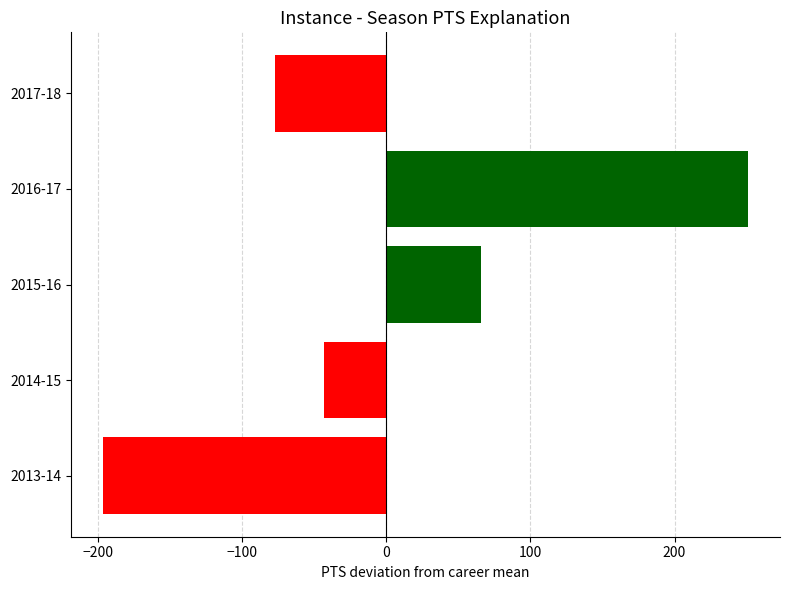

List the labels in order of value, smallest first.

2013-14, 2017-18, 2014-15, 2015-16, 2016-17